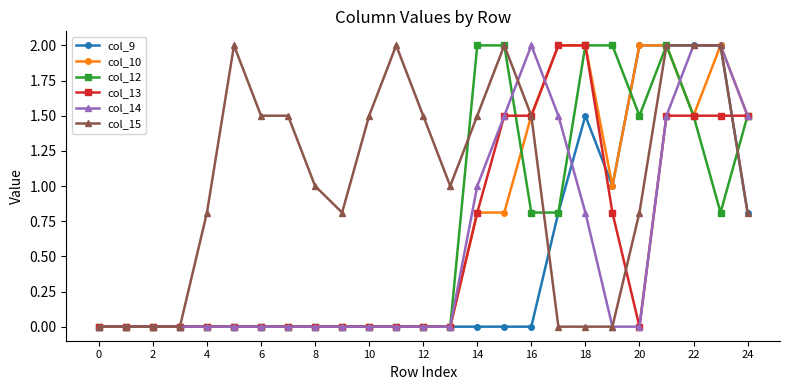

What is the difference between the maximum and minimum values in the col_14 series?

2.0